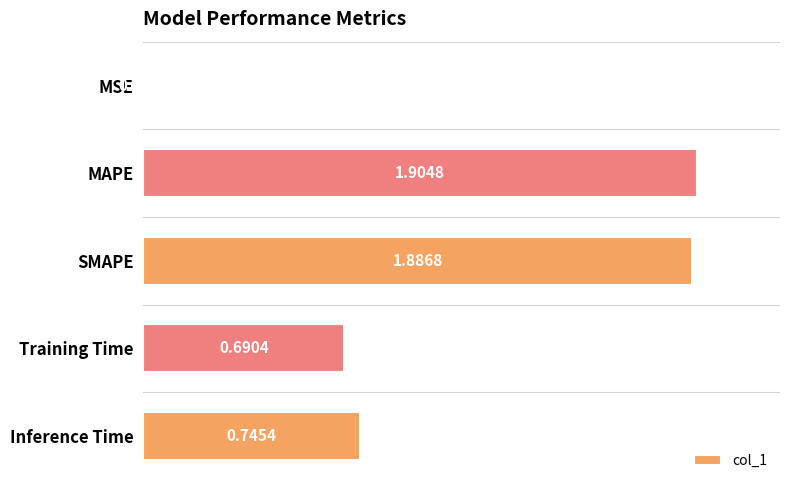

Approximately how many times larger is the value at MAPE compared to SMAPE?

1.0